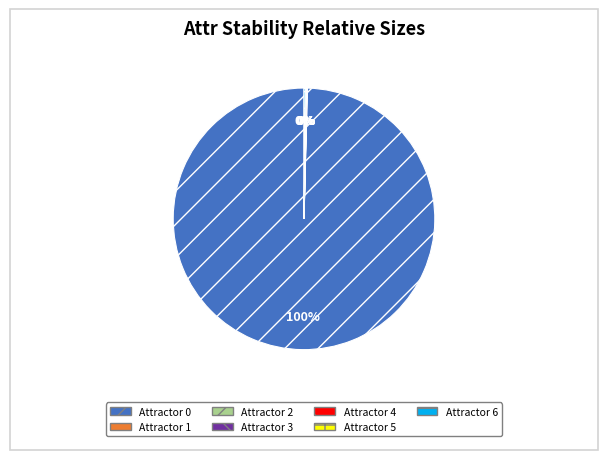

Is Attractor 0 the majority of the pie?

Yes